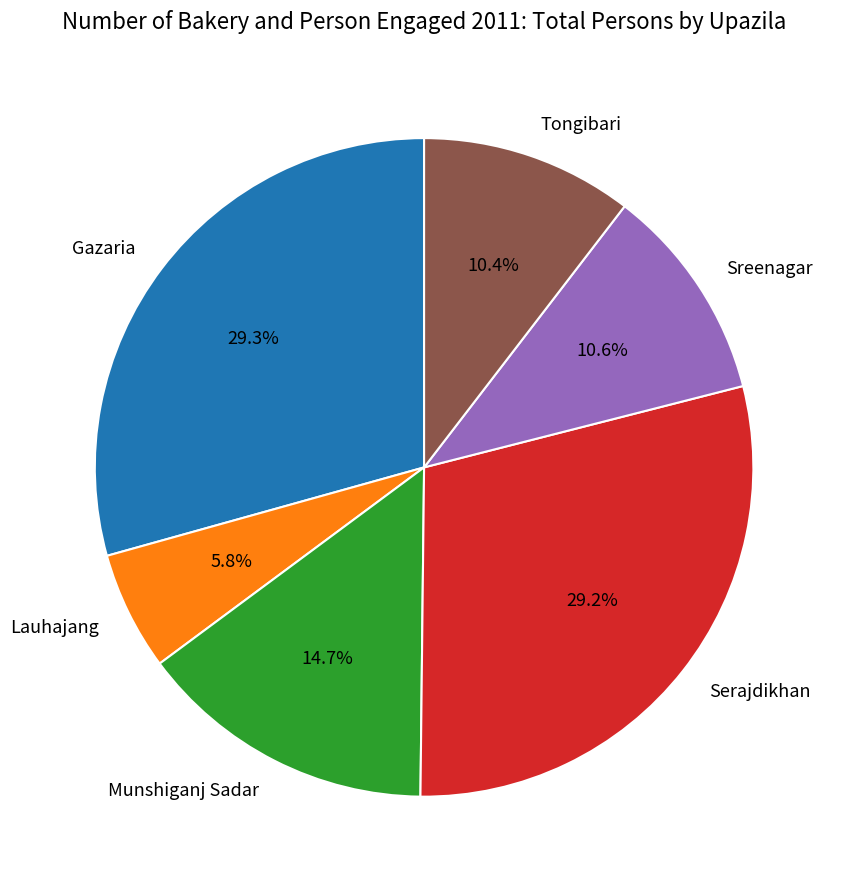

Combined, do Lauhajang and Tongibari account for over 50%?

No